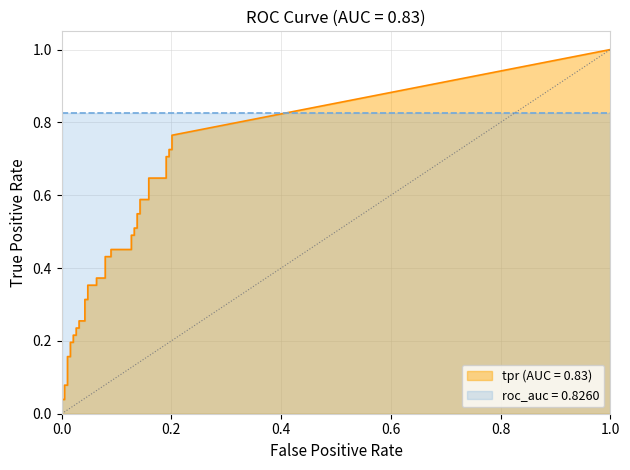

The fpr series shows 0.1 at 18. True or false?

True